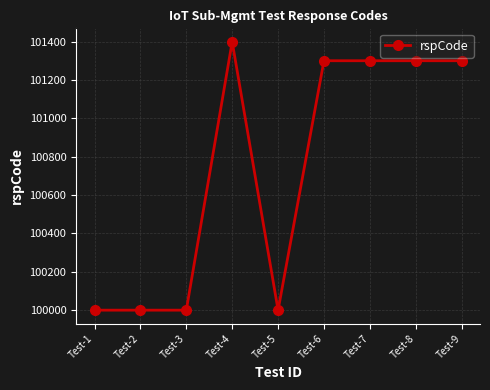

What is the greatest value displayed?

101400